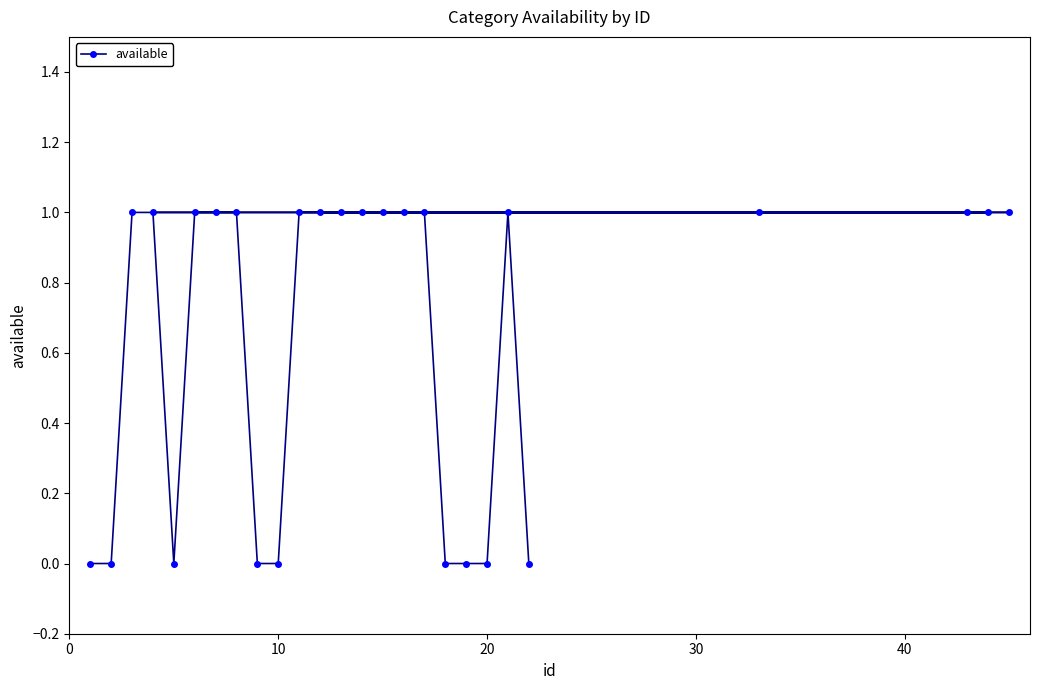

Reading right to left, extract all data points from this chart.

1	1	1	1	0	1	0	0	0	1	1	1	1	1	1	1	0	0	1	1	1	0	1	1	0	0